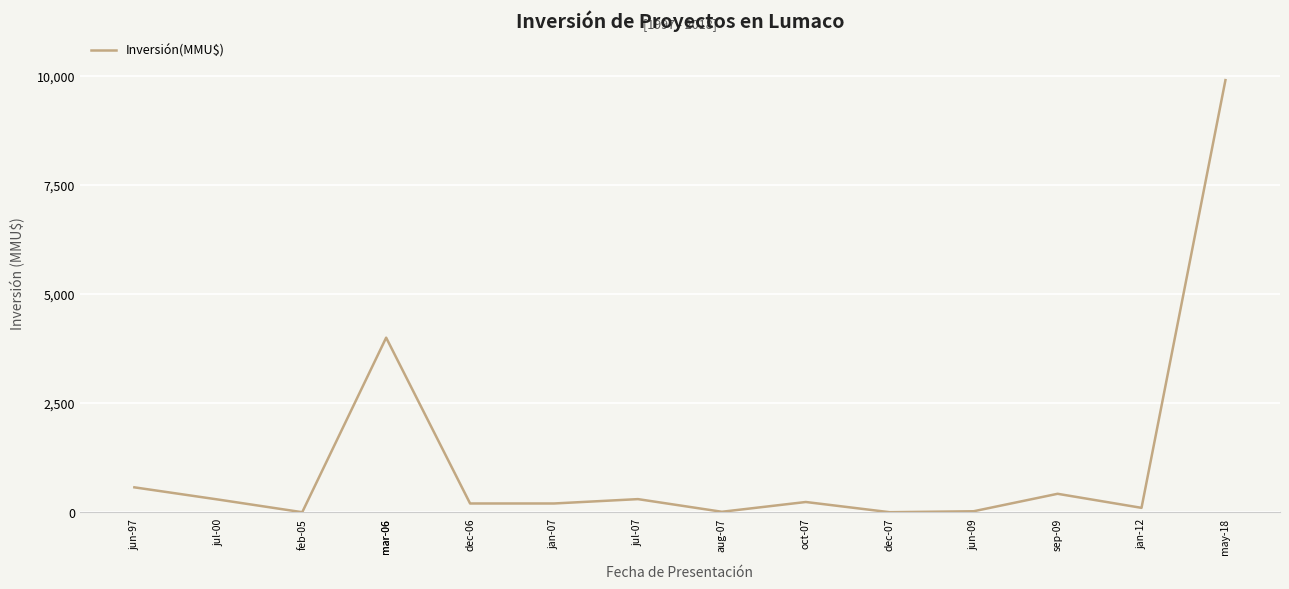

List the labels in order of value, smallest first.

feb-05, dec-07, aug-07, jun-09, jan-12, dec-06, jan-07, oct-07, jul-00, jul-07, sep-09, jun-97, mar-06, mar-06, may-18